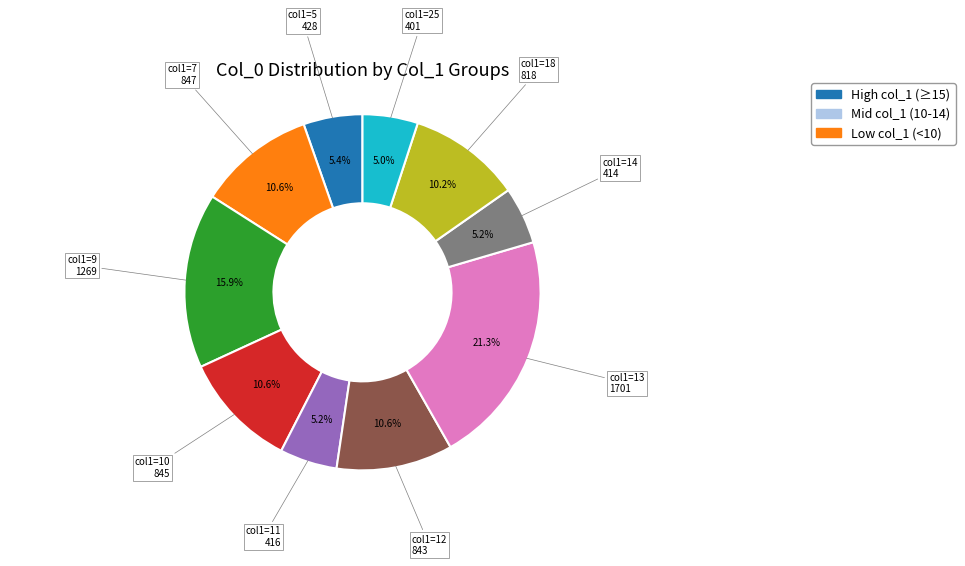

Is there a majority slice in this chart?

No